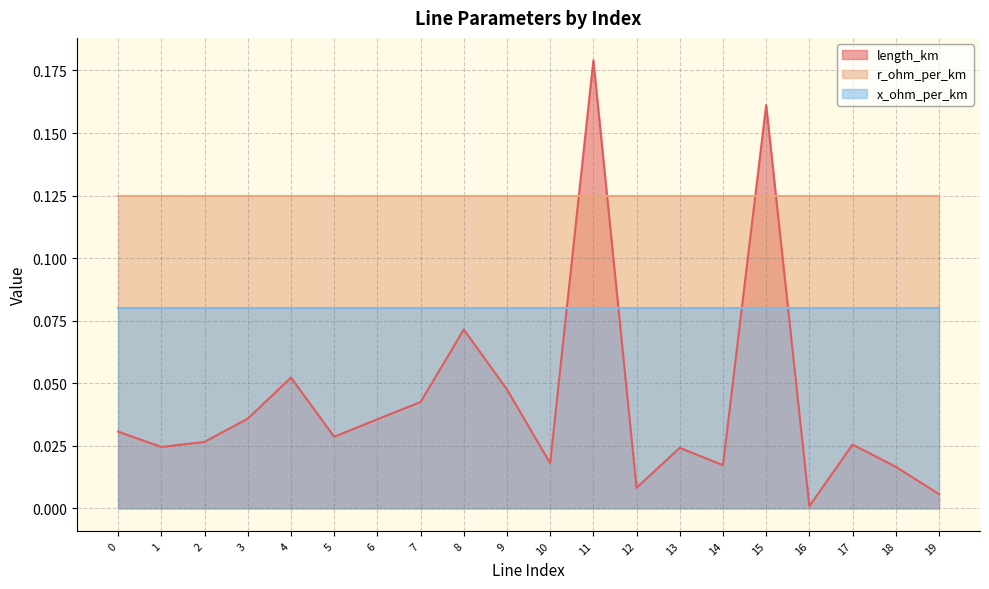

True or false: length_km and x_ohm_per_km intersect in this chart.

True